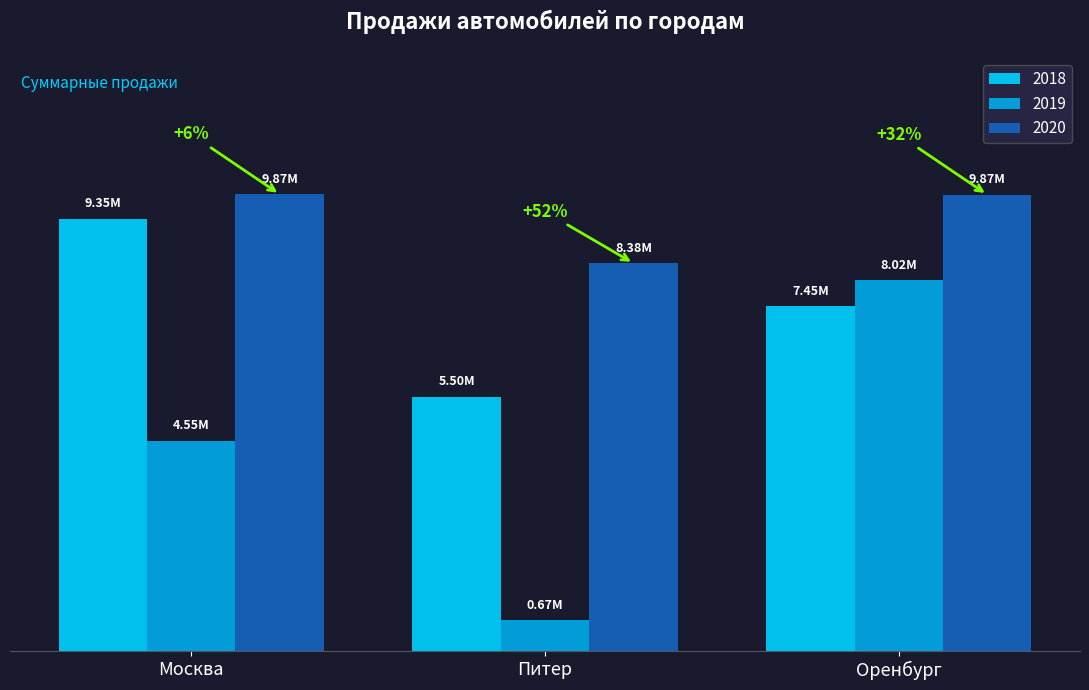

Where does the 2018 series first go above 7449594?

Москва